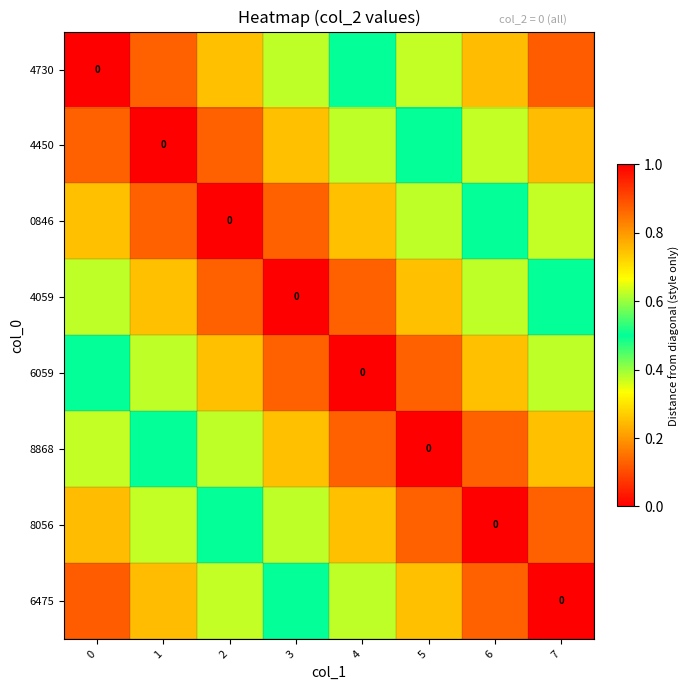

What is the spread (max minus min) of values at 3?

0.5